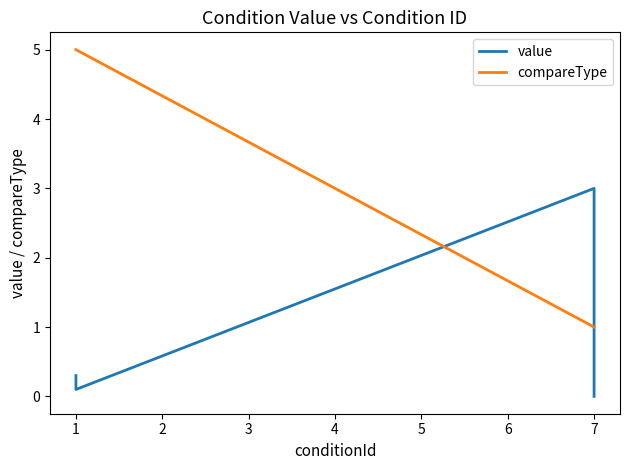

True or false: value and compareType intersect in this chart.

True